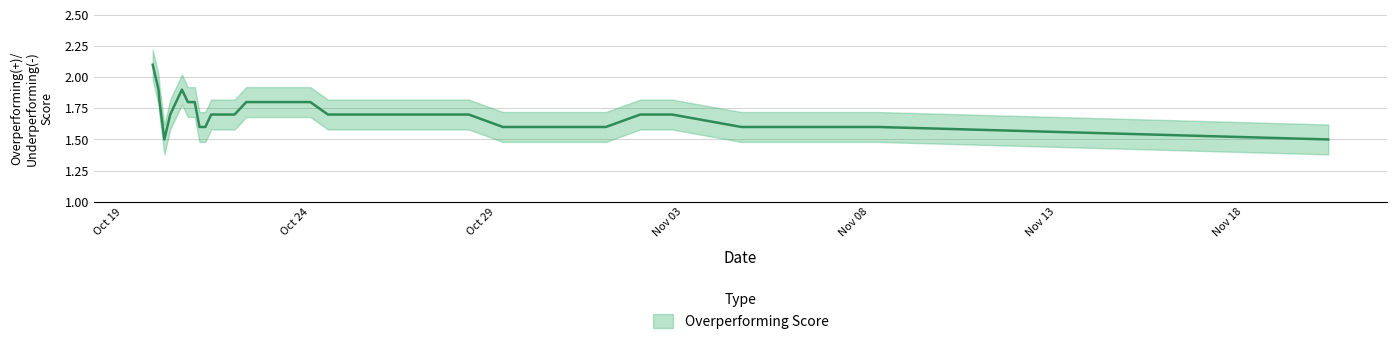

Reading left to right, what are all the values shown in this chart?

2.1	1.9	1.8	1.5	1.7	1.8	1.9	1.8	1.8	1.6	1.6	1.7	1.7	1.7	1.7	1.8	1.8	1.8	1.8	1.8	1.8	1.8	1.7	1.7	1.7	1.7	1.7	1.7	1.6	1.6	1.6	1.6	1.7	1.7	1.6	1.6	1.6	1.6	1.6	1.5